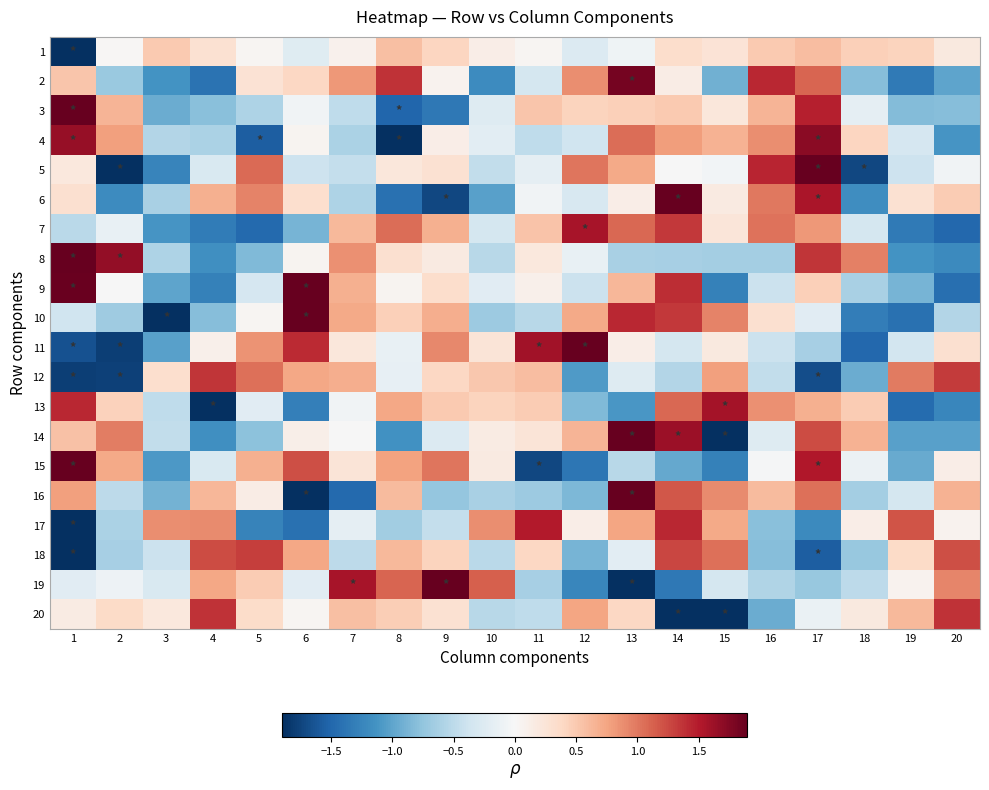

Which label corresponds to the smallest value in the chart?

1